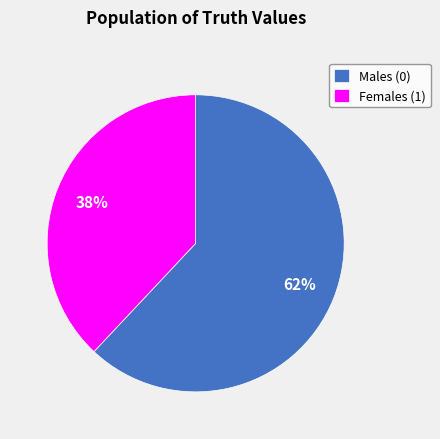

To the nearest percent, what percentage of the pie is Females (1)?

38%